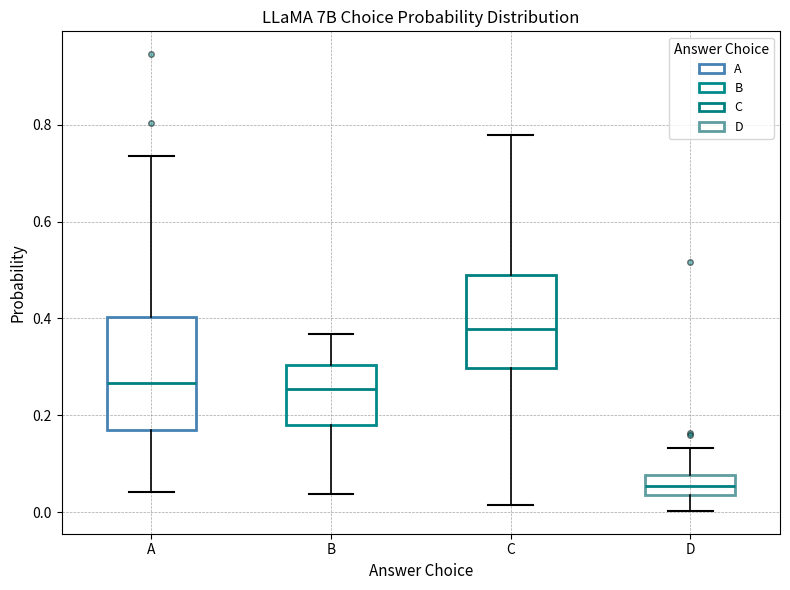

Reading left to right, transcribe this box plot: for each box, give where its median line is, the range the box spans, and where its two whiskers end, as read against the y-axis. The values are not printed on the chart, so give them approximately, as read against the axis.

A: median 0.26, box 0.16 to 0.40, whiskers 0.04 to 0.74
B: median 0.26, box 0.18 to 0.30, whiskers 0.04 to 0.36
C: median 0.38, box 0.30 to 0.48, whiskers 0.02 to 0.78
D: median 0.06, box 0.04 to 0.08, whiskers 0.00 to 0.14